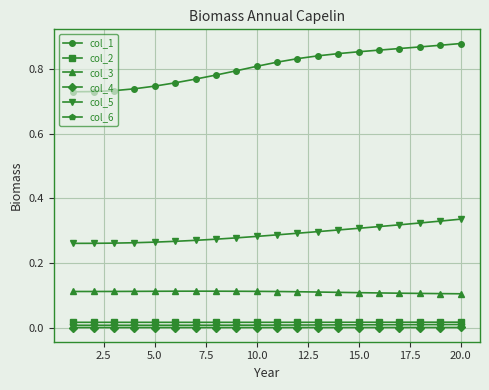

True or false: col_1 and col_4 cross at least once.

False